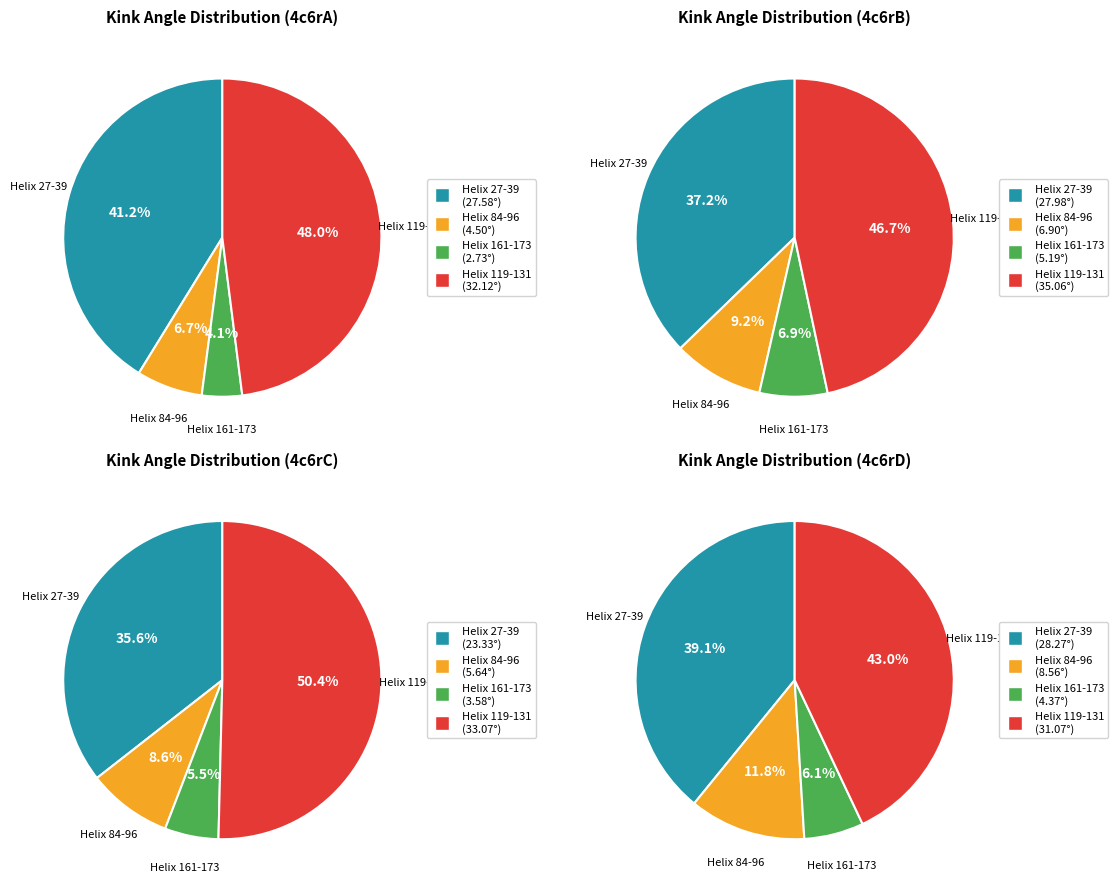

To the nearest percent, what portion does Helix 27-39 represent?

37%